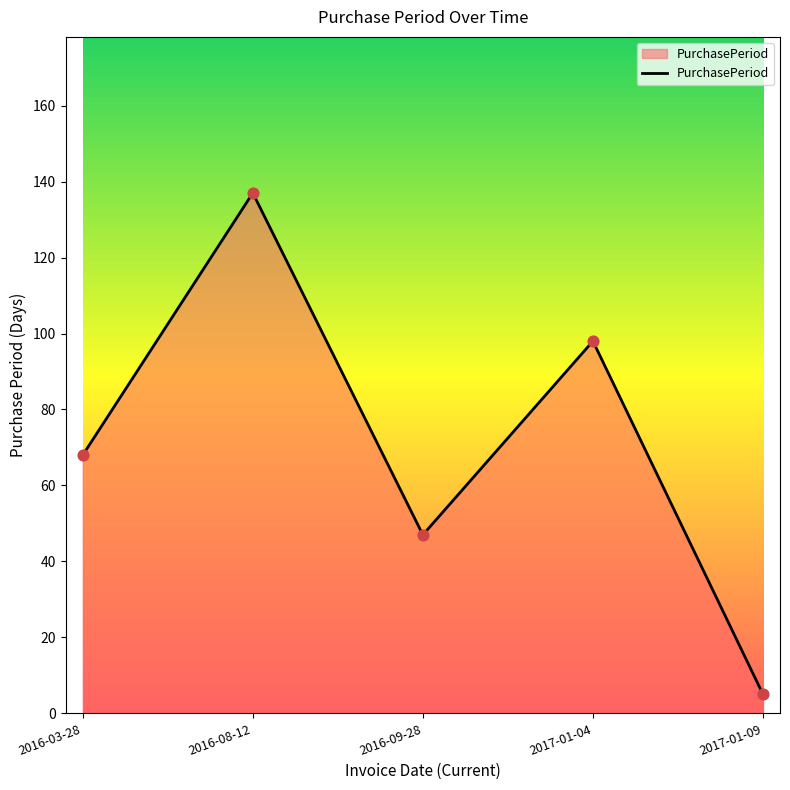

Between 2016-03-28 and 2017-01-09, which is larger?

2016-03-28